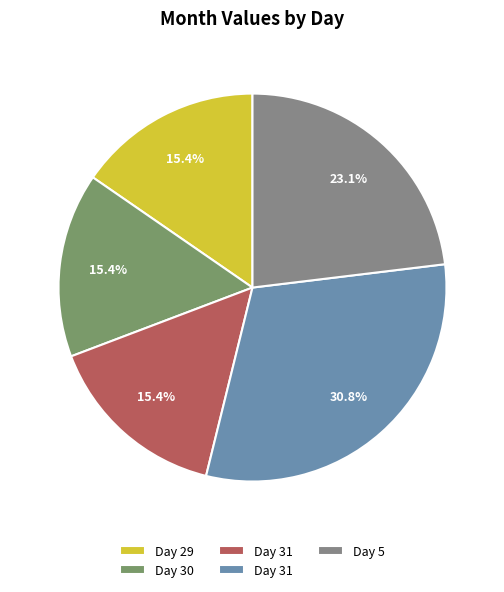

Count the number of slices in the pie.

5